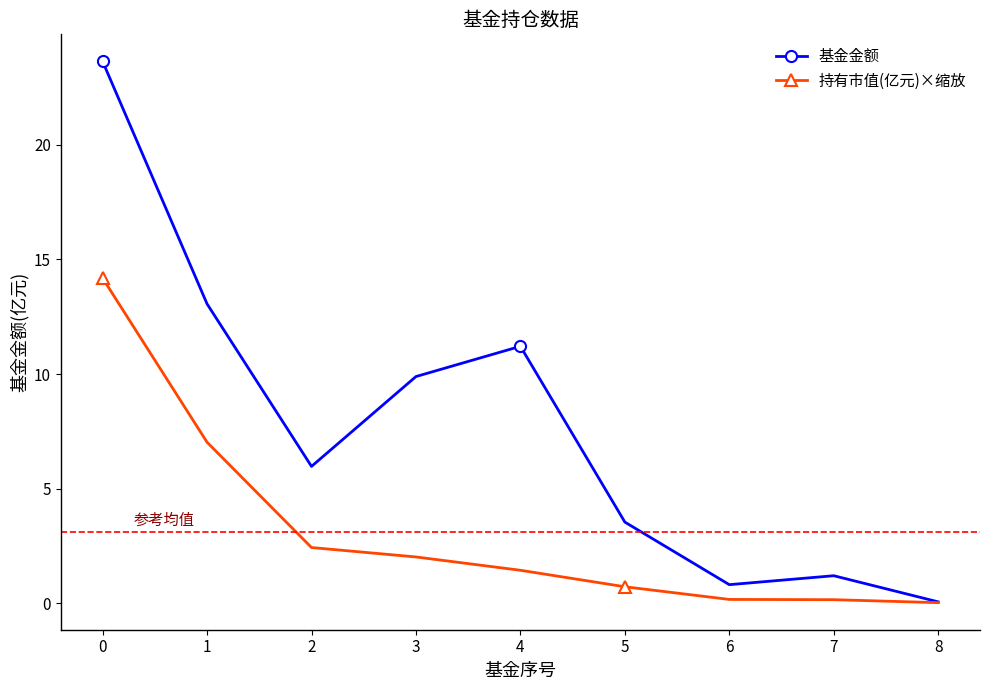

What is the value of the 持有市值(亿元)×缩放 point at the 8th from the left?

0.2